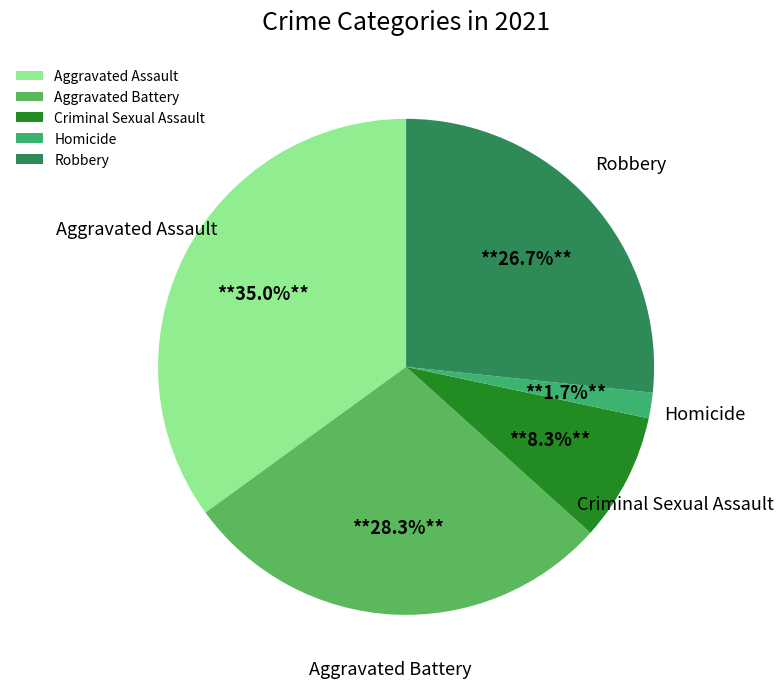

Rank the categories by value from lowest to highest.

Homicide, Criminal Sexual Assault, Robbery, Aggravated Battery, Aggravated Assault